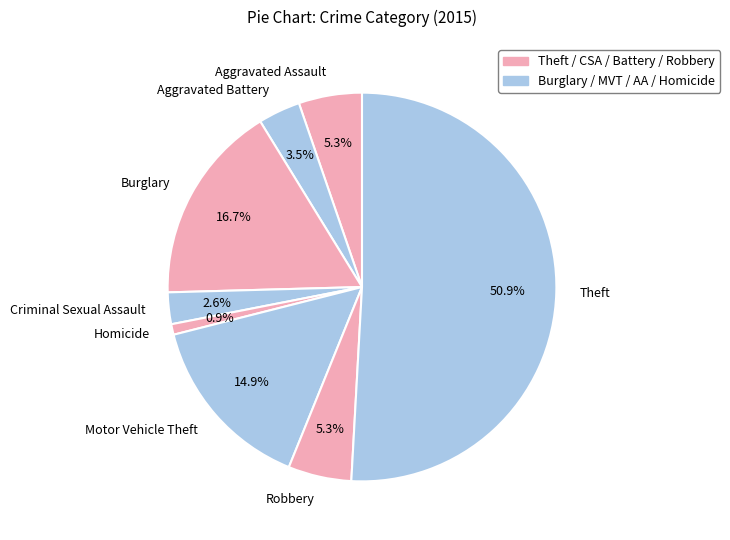

Which category accounts for the majority?

Theft